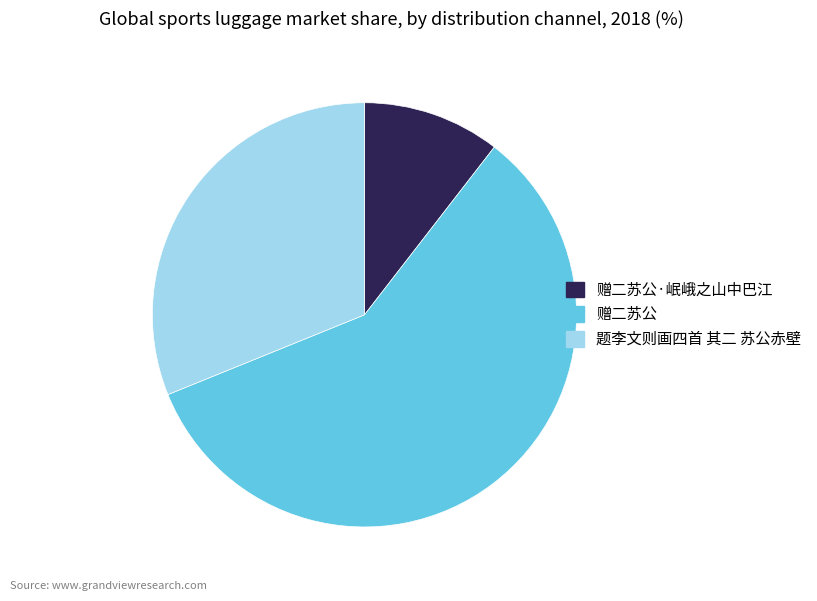

Does 赠二苏公 account for over 50% of the chart?

Yes